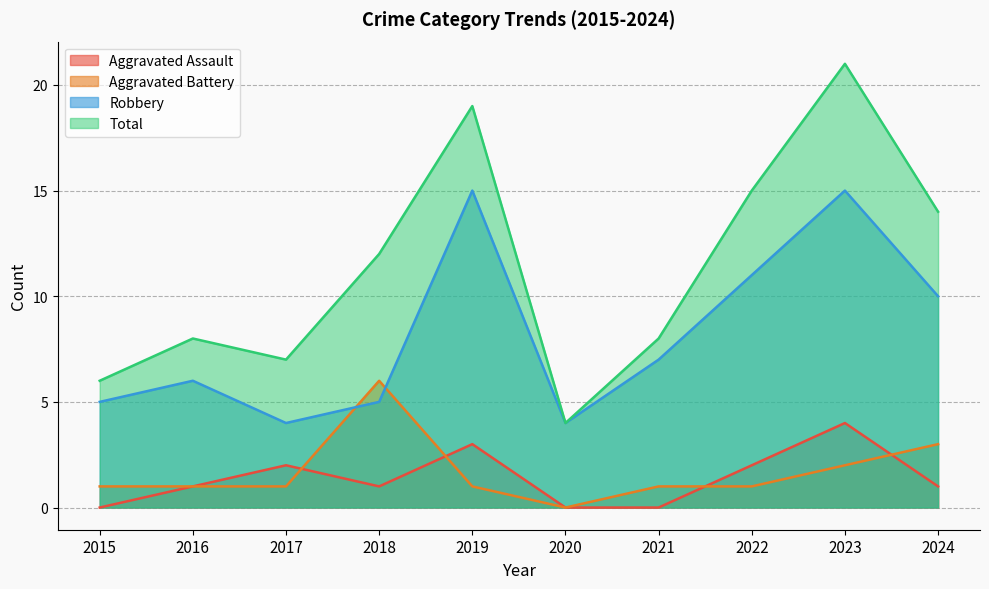

What is the sum of the Aggravated Assault values at 2022 and 2021?

2